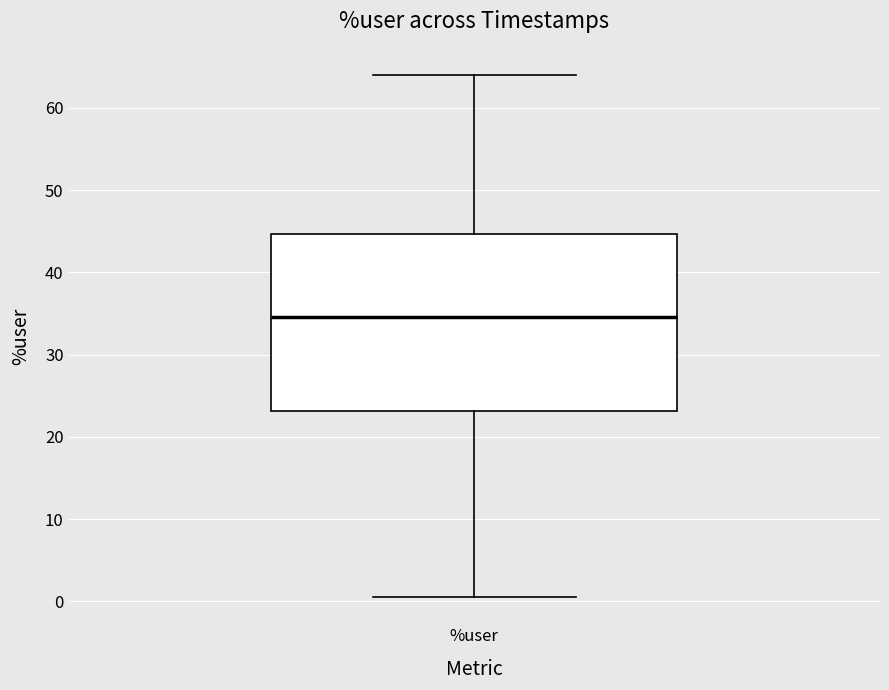

Transcribe this box plot: give where the median line is, the range the box spans, and where the two whiskers end, as read against the y-axis. The values are not printed on the chart, so give them approximately, as read against the axis.

median 35, box 23 to 45, whiskers 1 to 64